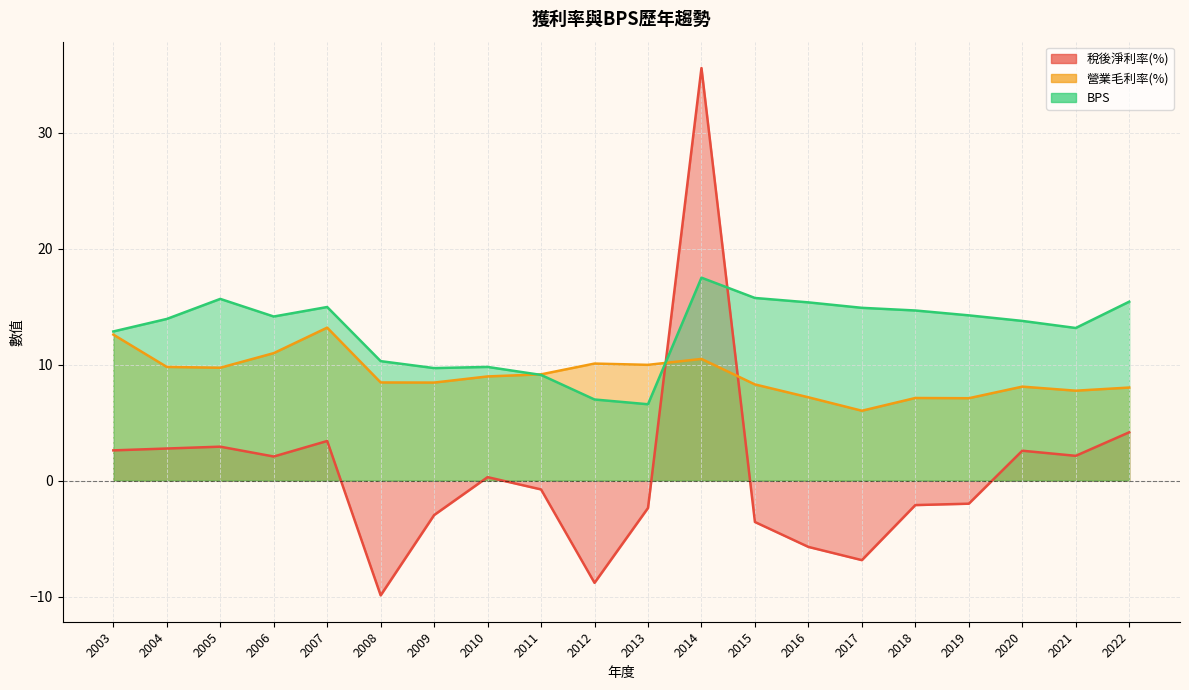

The 稅後淨利率(%) series shows 1.7 at 2003. True or false?

False